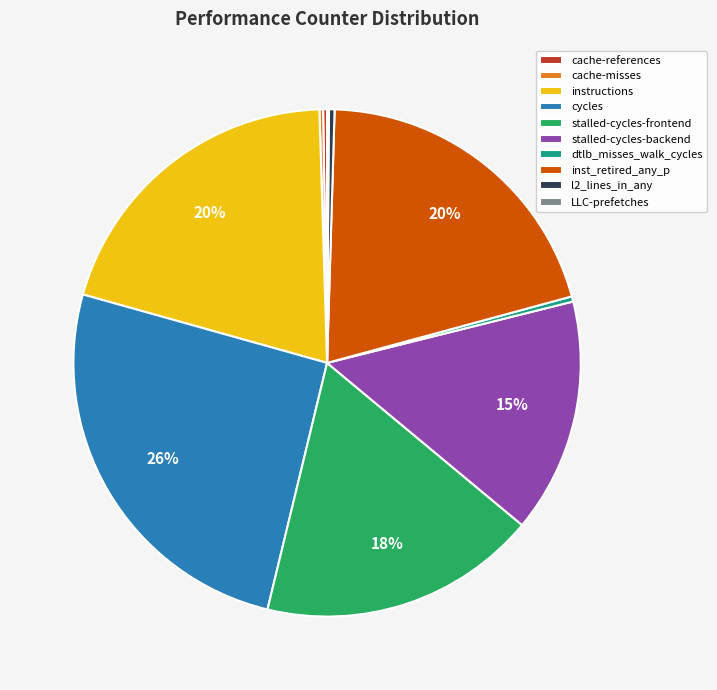

Is the sum of stalled-cycles-backend and stalled-cycles-frontend greater than half?

No